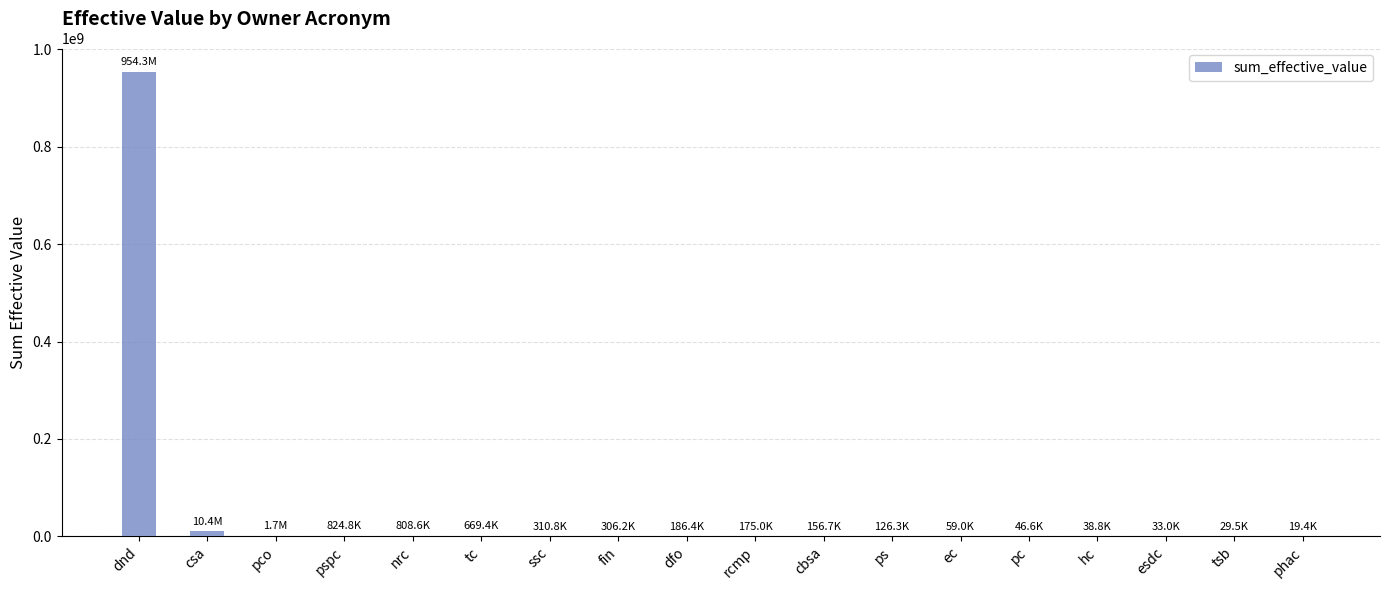

What is the change in value from pspc to phac?

-805427.6